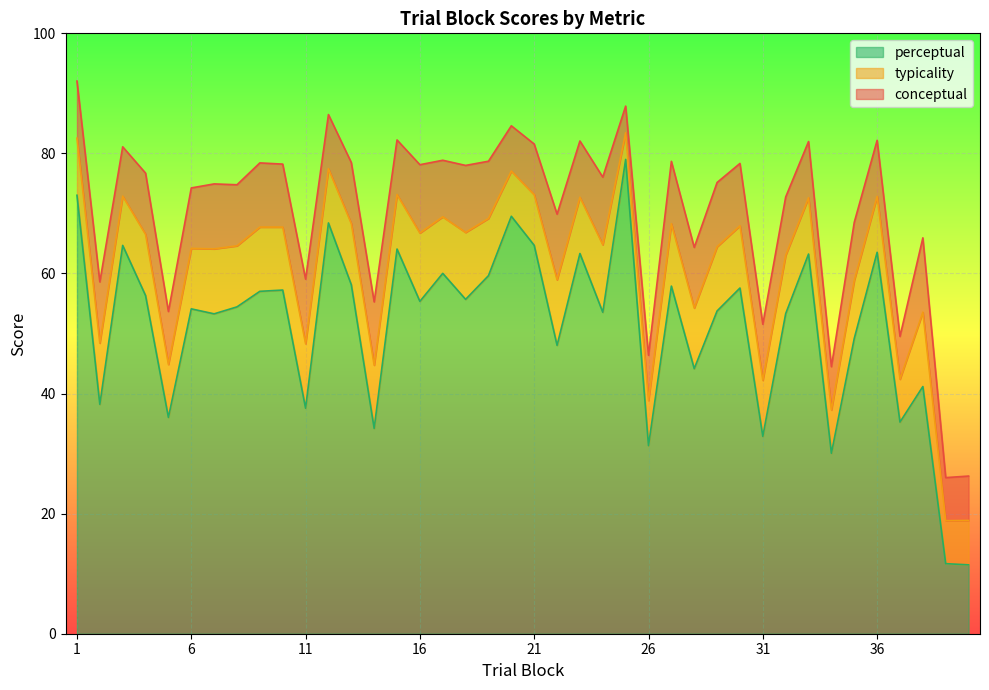

What is the value of the perceptual point at the 4th from the left?

56.3